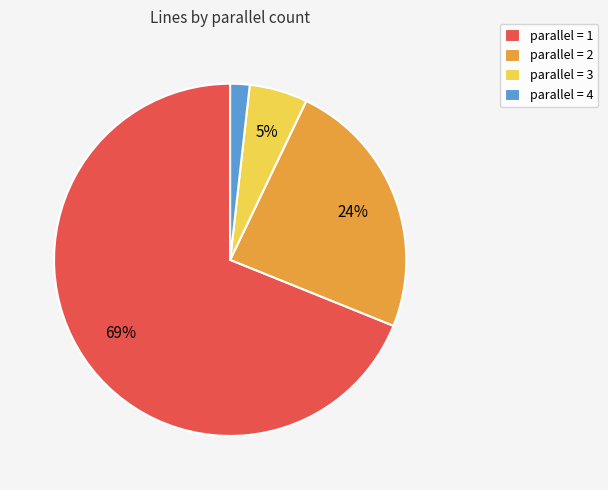

To the nearest percent, what is the difference between the largest and smallest slice percentages?

67%